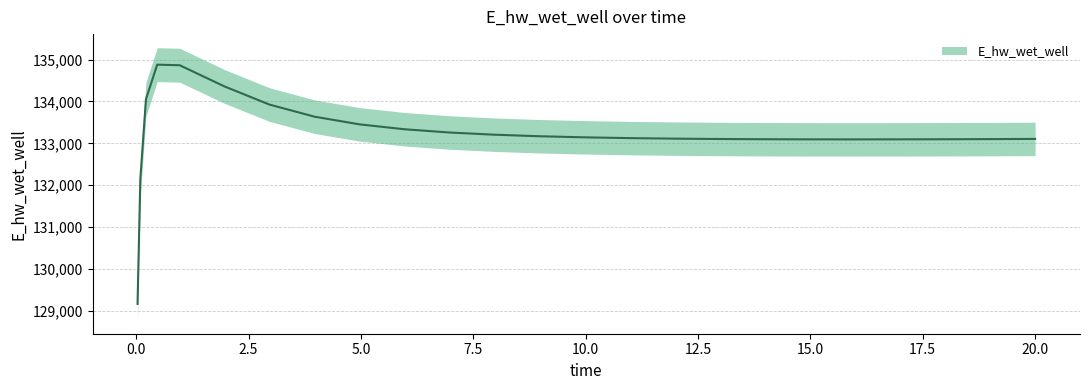

What is the difference between the maximum and second lowest values?

2732.6